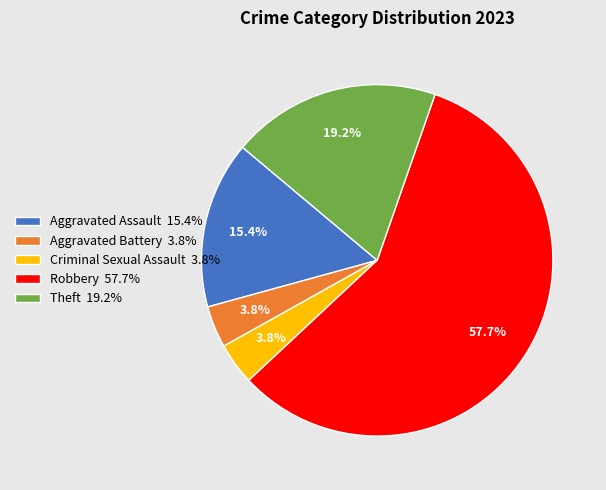

How many slices are in this pie chart?

5